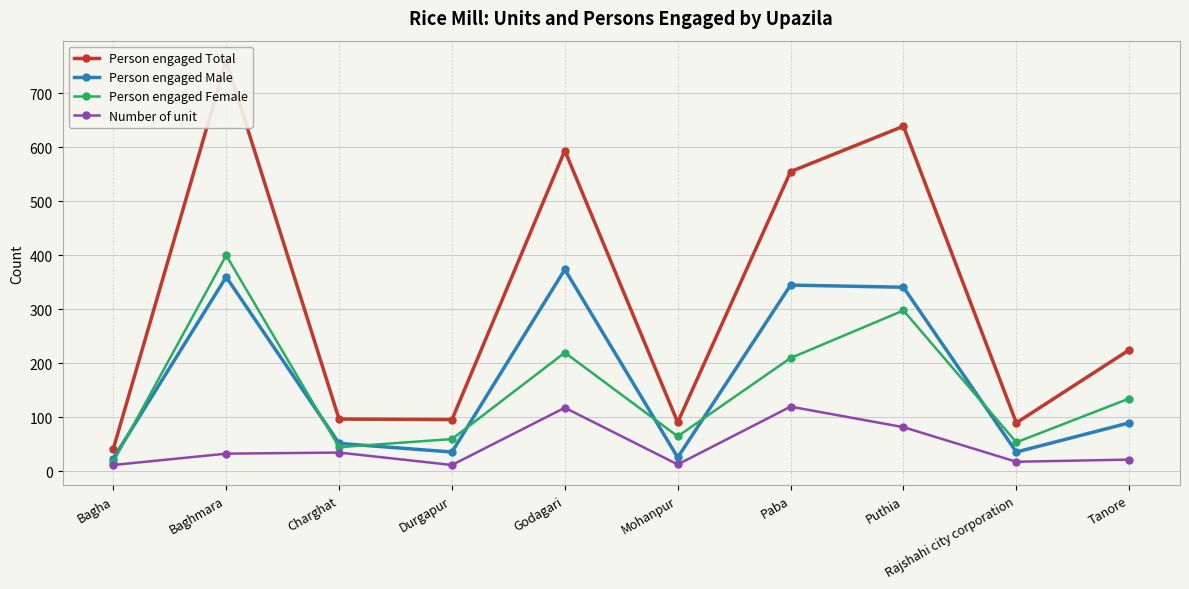

What is the total value across all series at Puthia?

1360